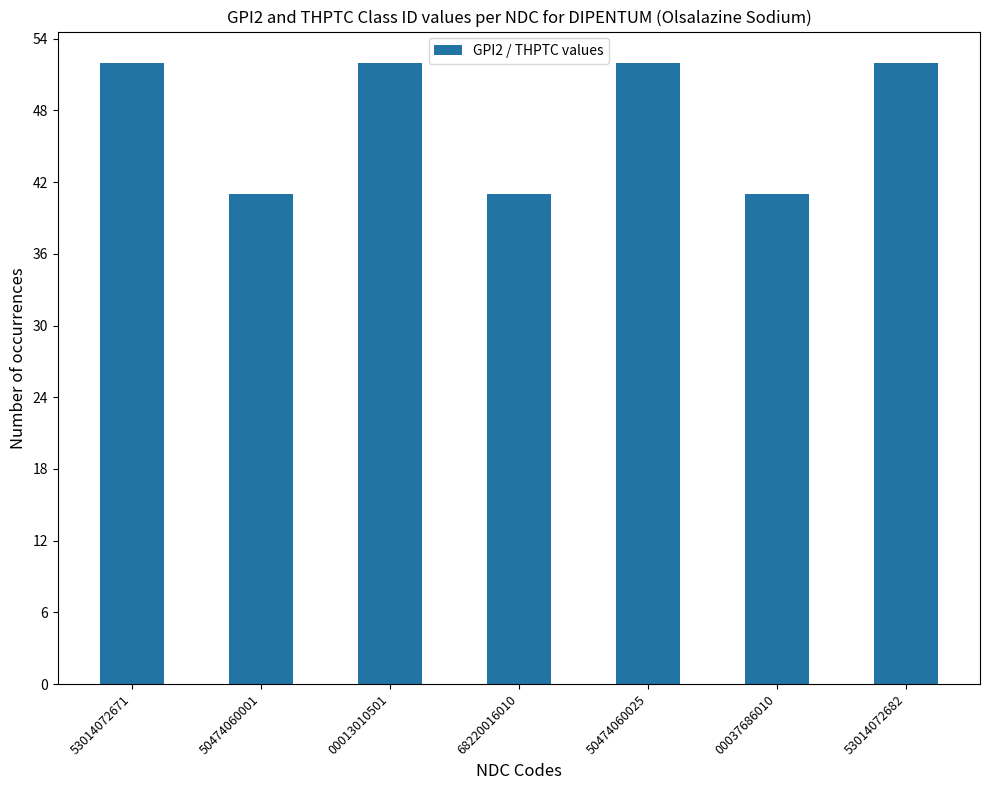

What is the ratio of the value at 53014072682 to the value at 00037686010?

1.3